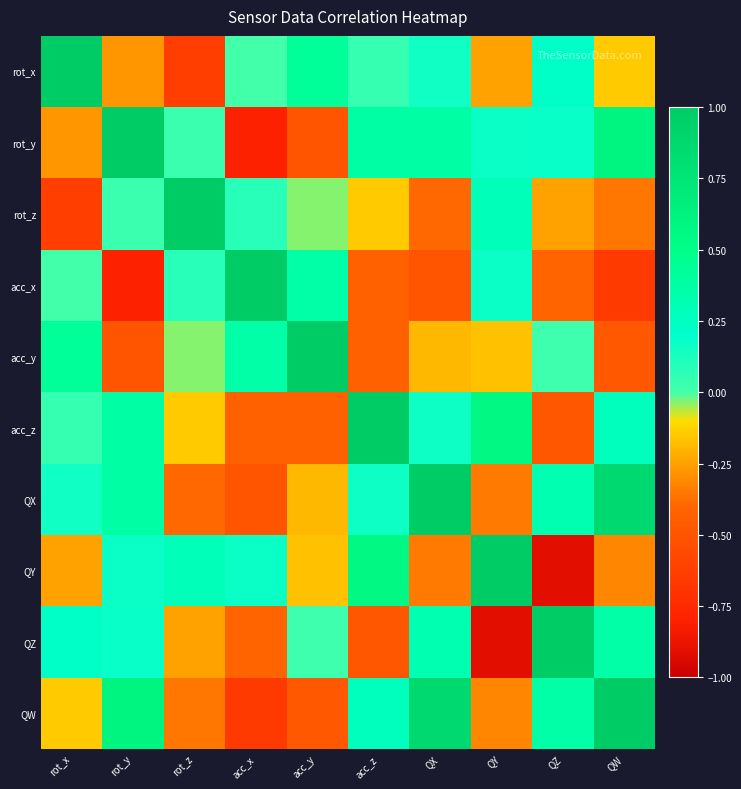

Which series has the largest total across all categories?

QX